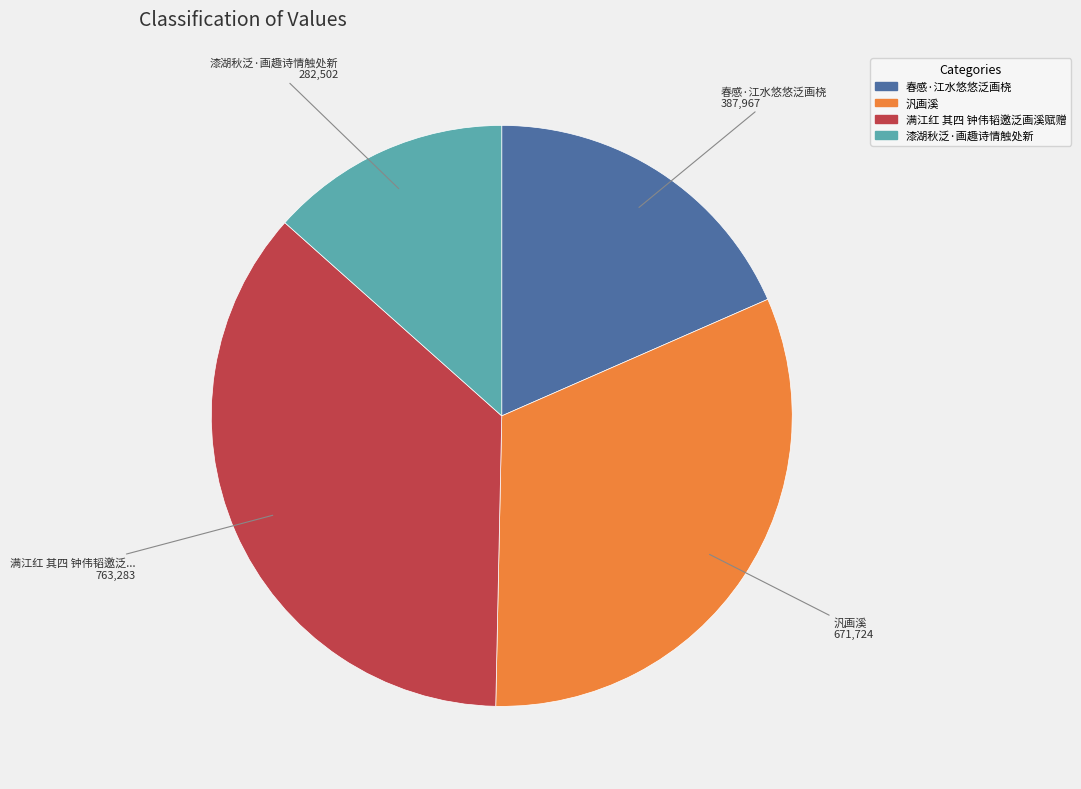

Does any single category account for the majority?

No